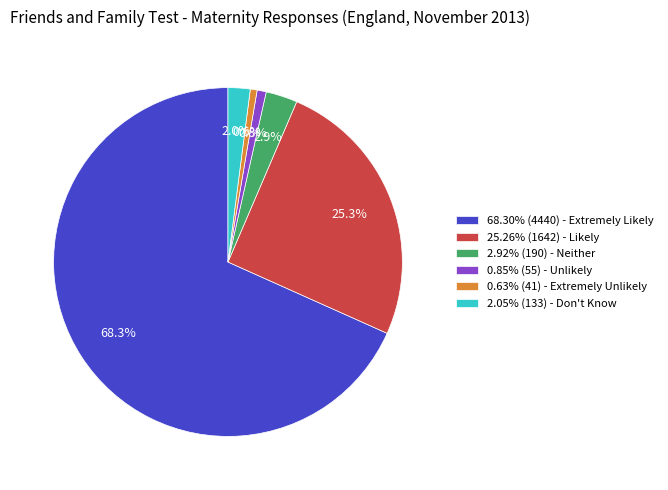

Combined, do 68.30% (4440) - Extremely Likely and 2.05% (133) - Don't Know account for over 50%?

Yes